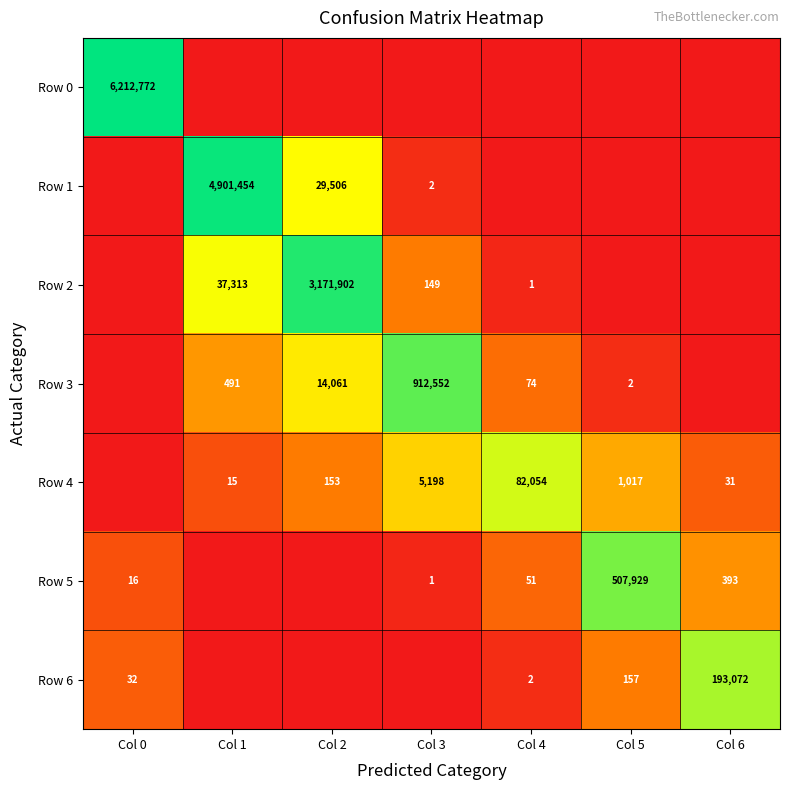

The Row 4 series shows 19 at Col 6. True or false?

False